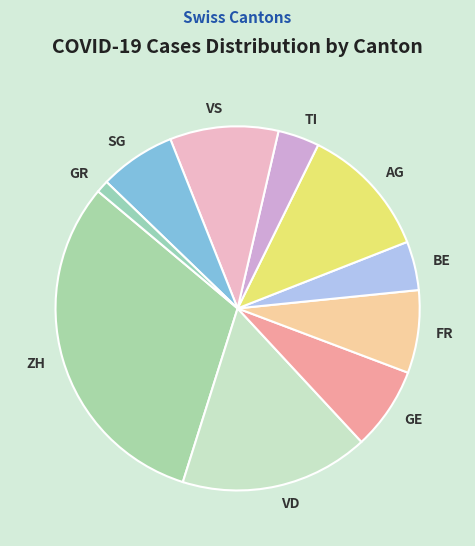

Is AG the majority of the pie?

No